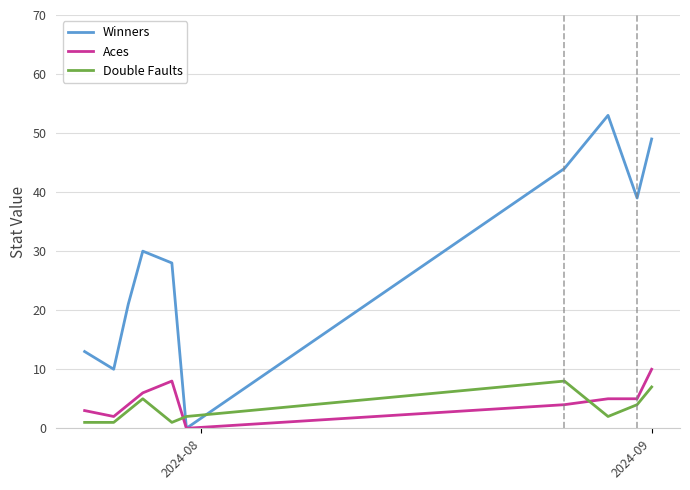

How many values in Winners are above zero?

9